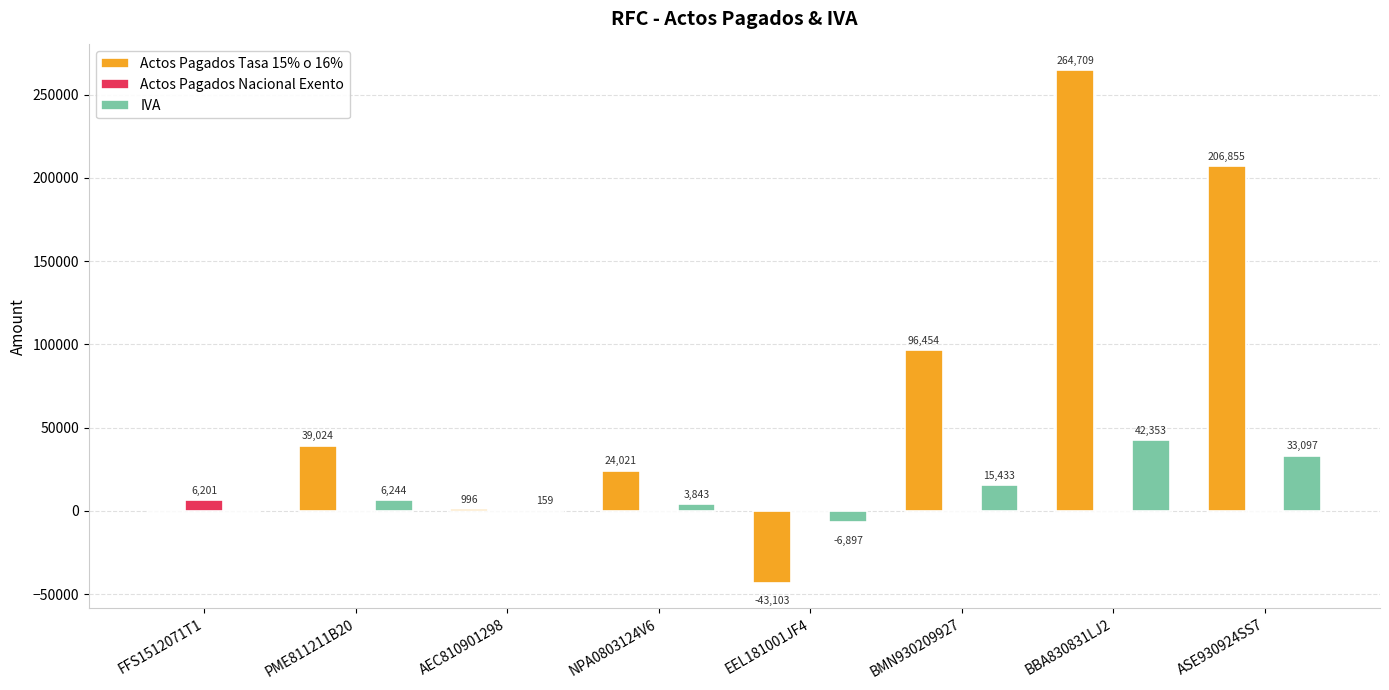

The IVA series shows 57759.2 at ASE930924SS7. True or false?

False